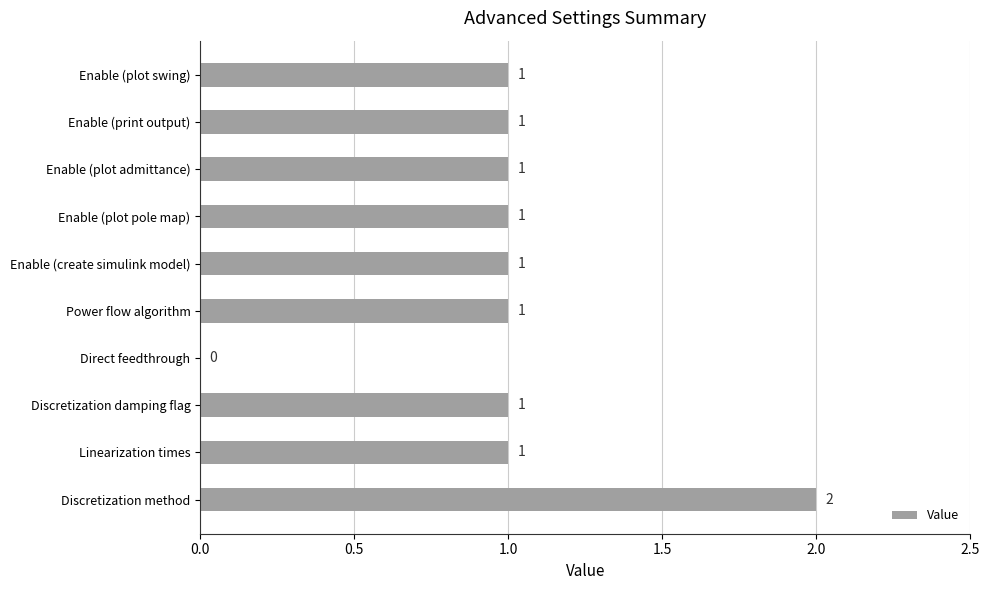

The chart shows a value of 0 at Linearization times. True or false?

False